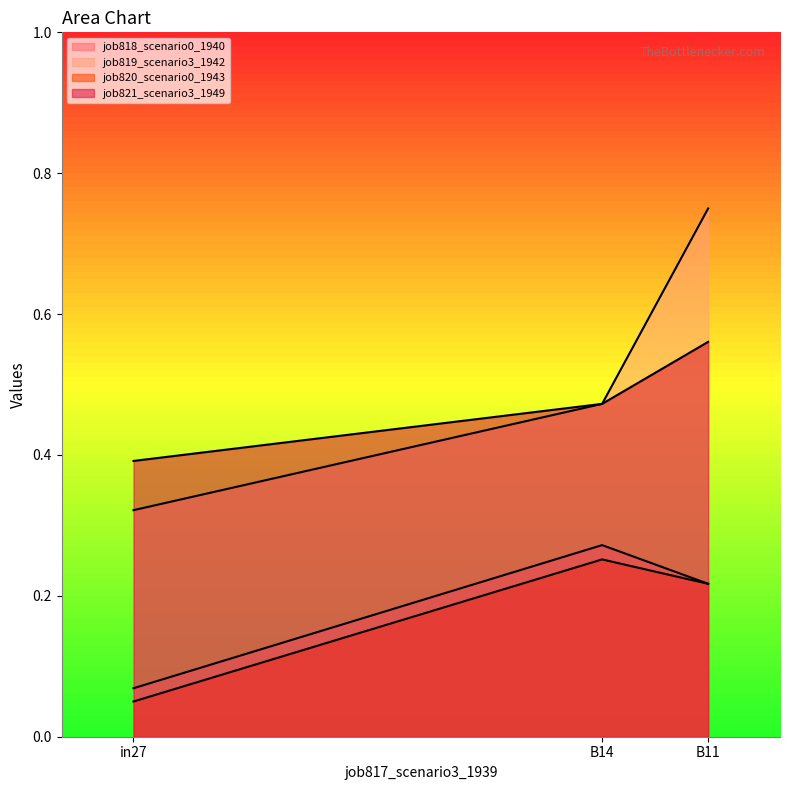

Reading right to left, what are all the values shown in this chart?

job818_scenario0_1940: B11=0.2	B14=0.3	in27=0.1
job819_scenario3_1942: B11=0.8	B14=0.5	in27=0.3
job820_scenario0_1943: B11=0.2	B14=0.3	in27=0.1
job821_scenario3_1949: B11=0.6	B14=0.5	in27=0.4